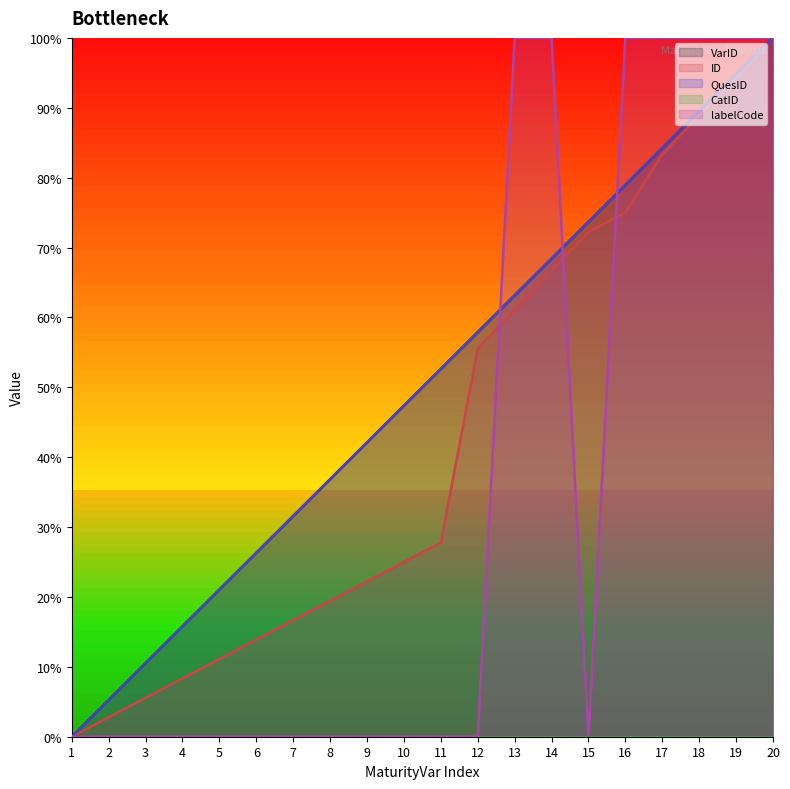

True or false: labelCode has more than 2 interior local peaks.

False